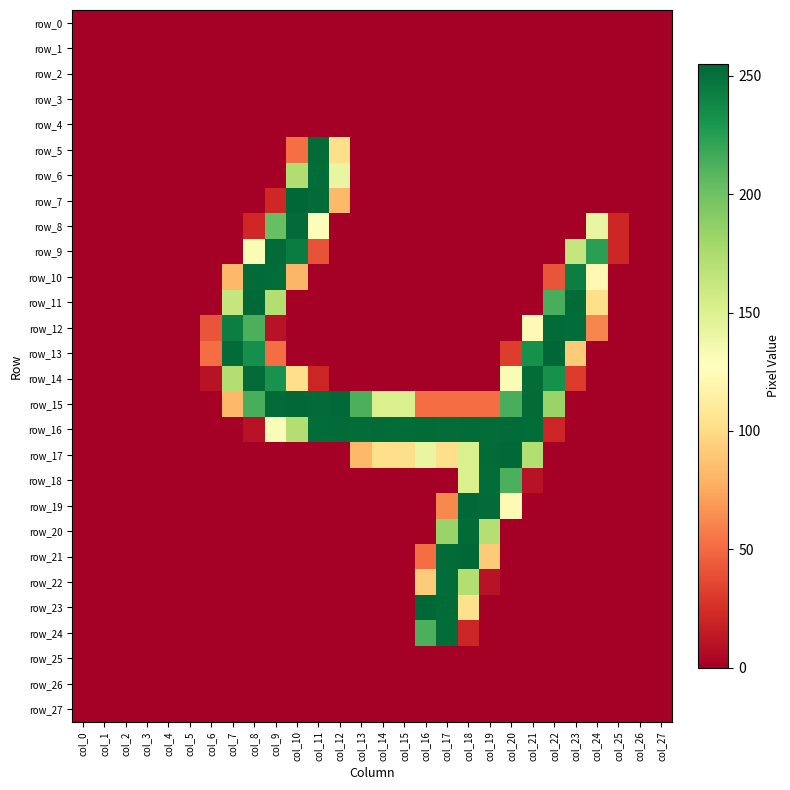

Which has a higher value, col_3 or col_1?

col_3